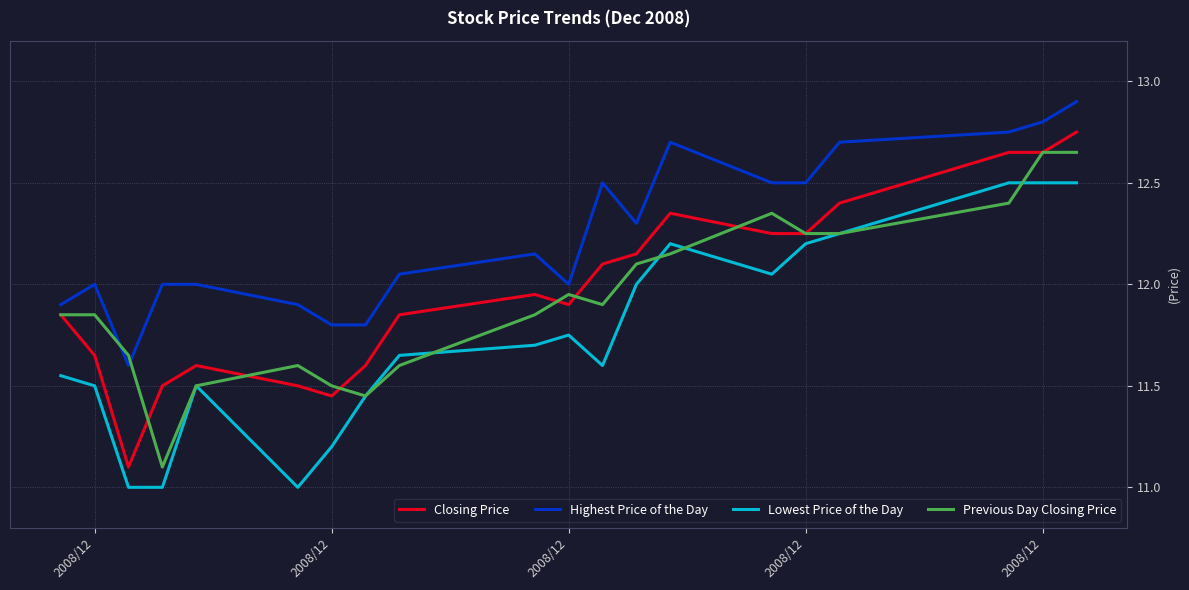

Rank the series by their maximum value, from highest to lowest.

Highest Price of the Day, Closing Price, Previous Day Closing Price, Lowest Price of the Day